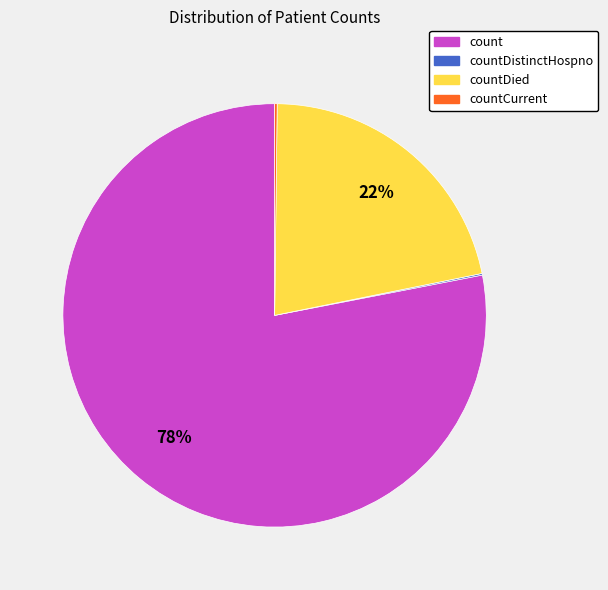

Does any single category account for the majority?

Yes